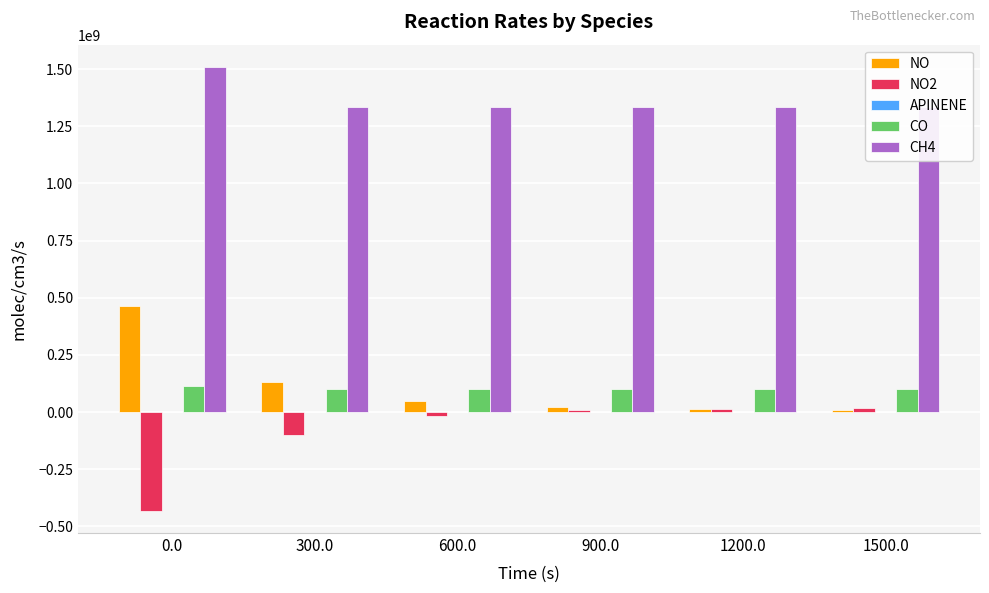

What position from the left is 600.0?

3